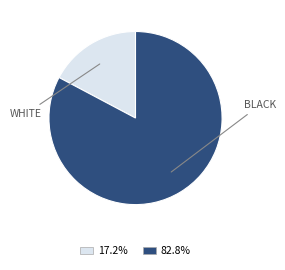

Does any single category account for the majority?

Yes